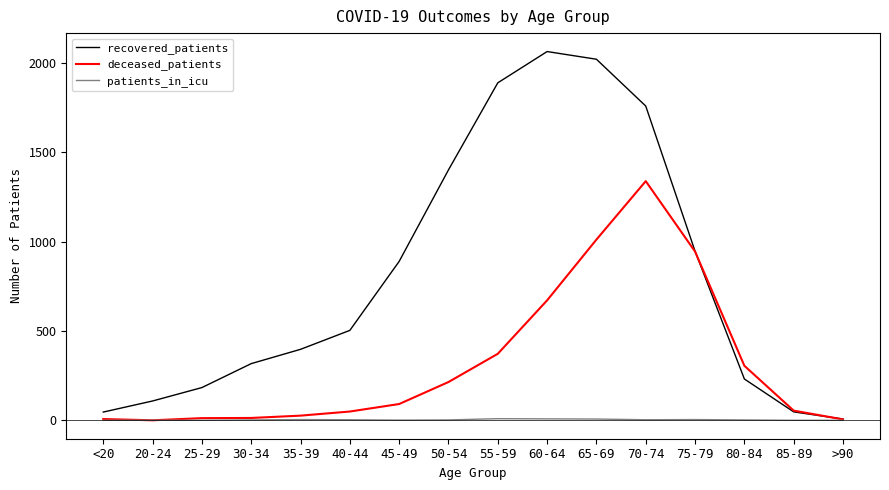

List the series in order of their overall mean, highest first.

recovered_patients, deceased_patients, patients_in_icu